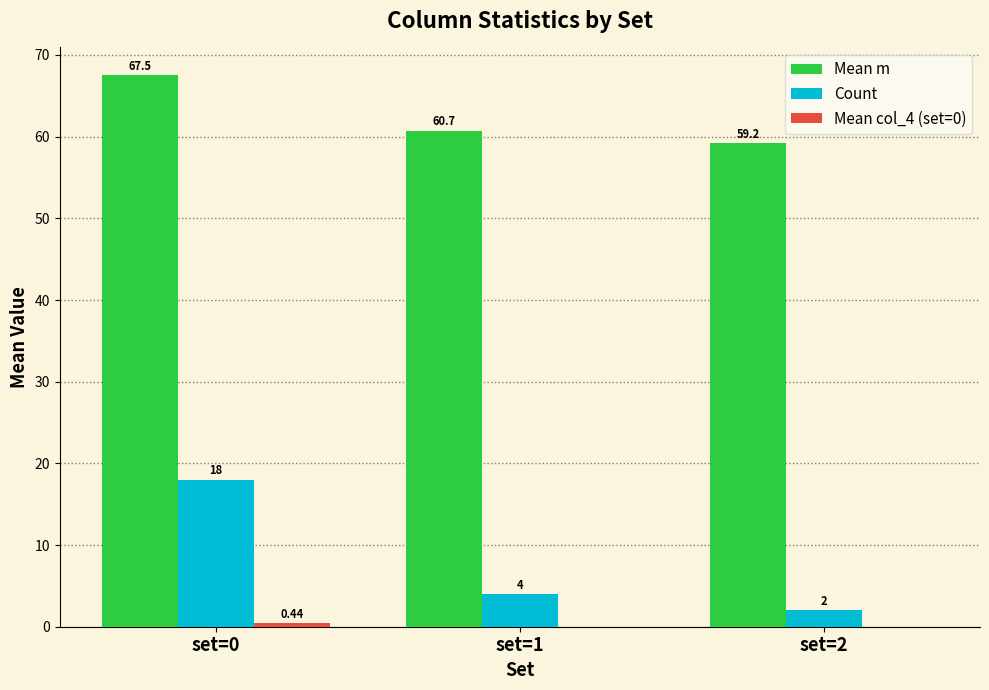

What is the sum of the Count values at set=2 and set=0?

20.0